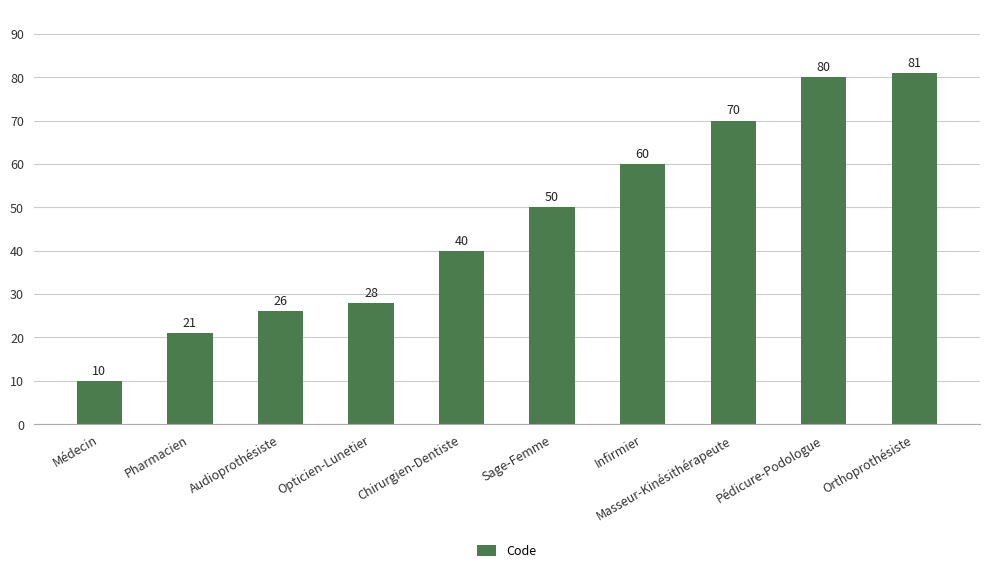

Where is the data nearest to the value 45?

Chirurgien-Dentiste